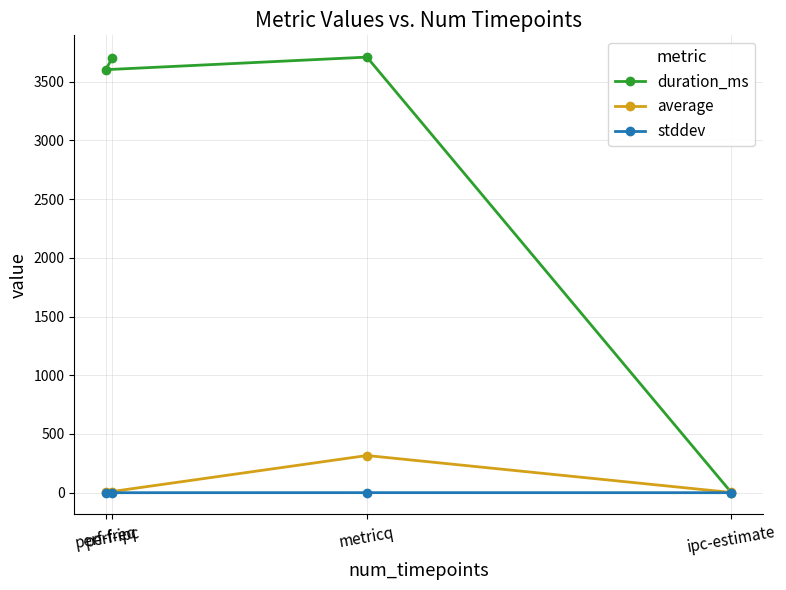

Which series has the widest spread of values?

duration_ms